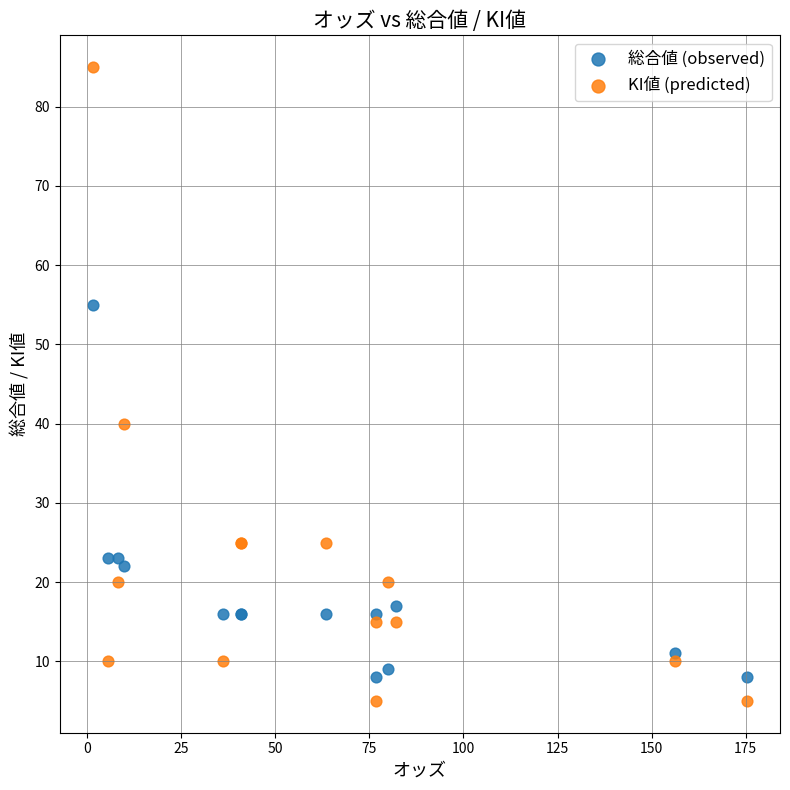

Which series reaches the maximum Y coordinate?

KI値 (predicted)